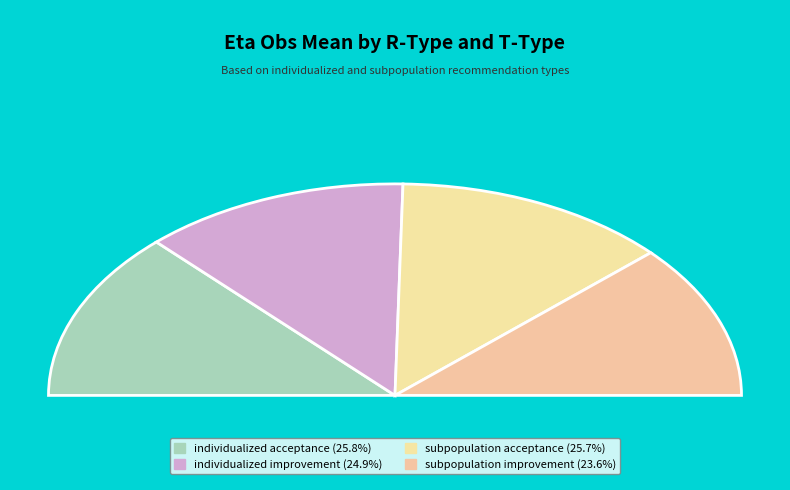

What percentage is the individualized improvement slice, to the nearest percent?

25%